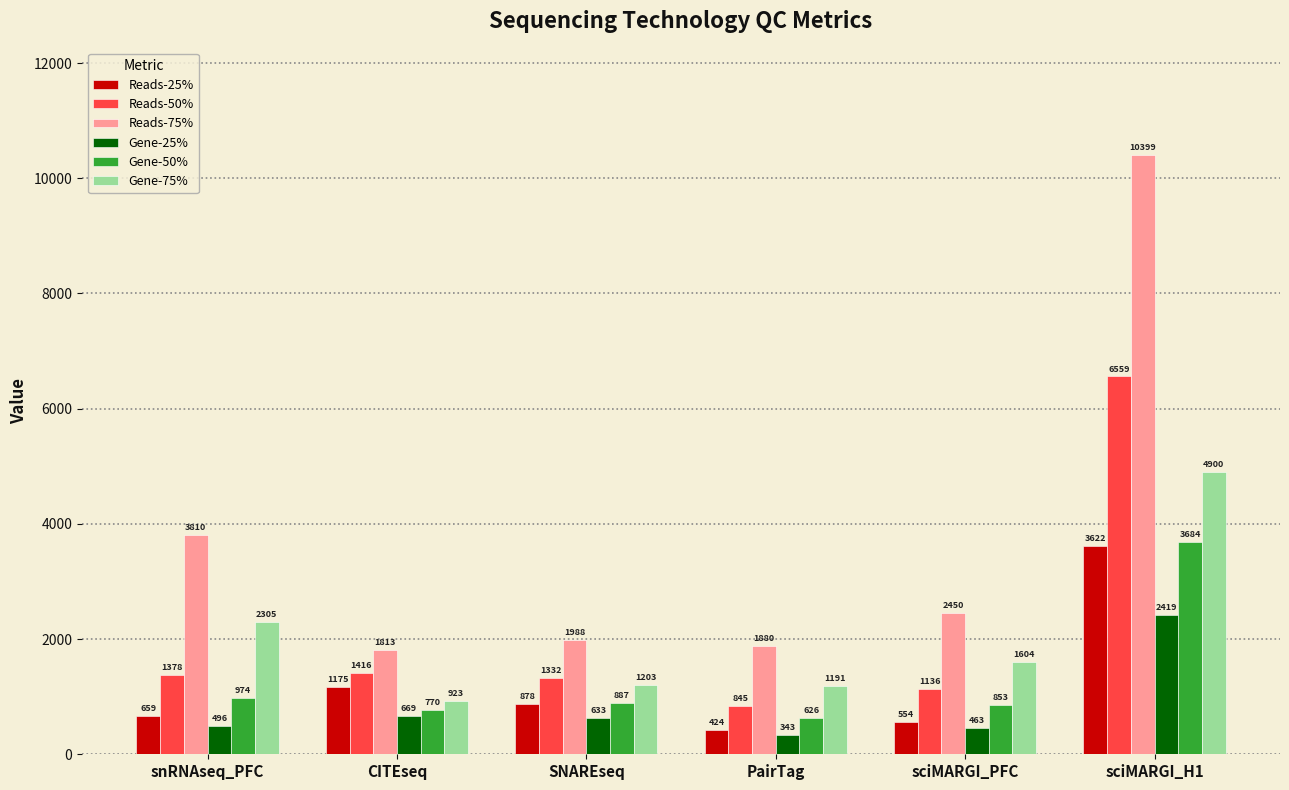

What are all the series names shown in the legend?

Reads-25%, Reads-50%, Reads-75%, Gene-25%, Gene-50%, Gene-75%